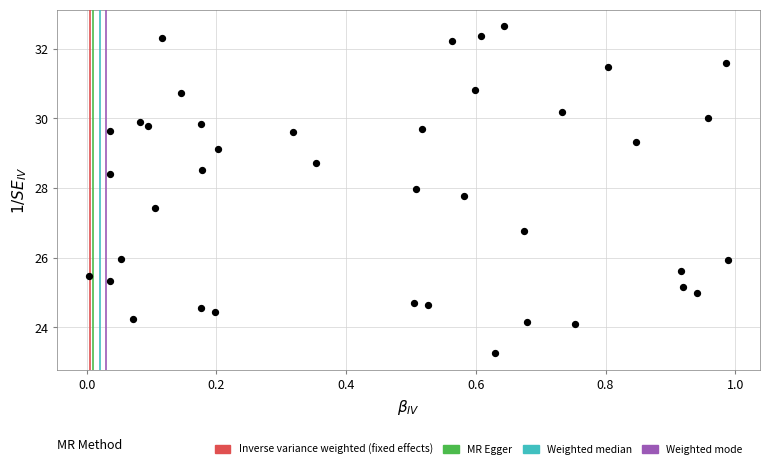

What Y value in the scatter plot is closest to 27?

26.8